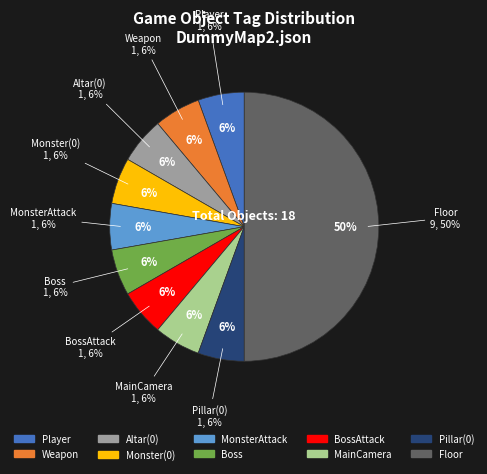

Do MonsterAttack and Boss together represent more than half of the pie?

No